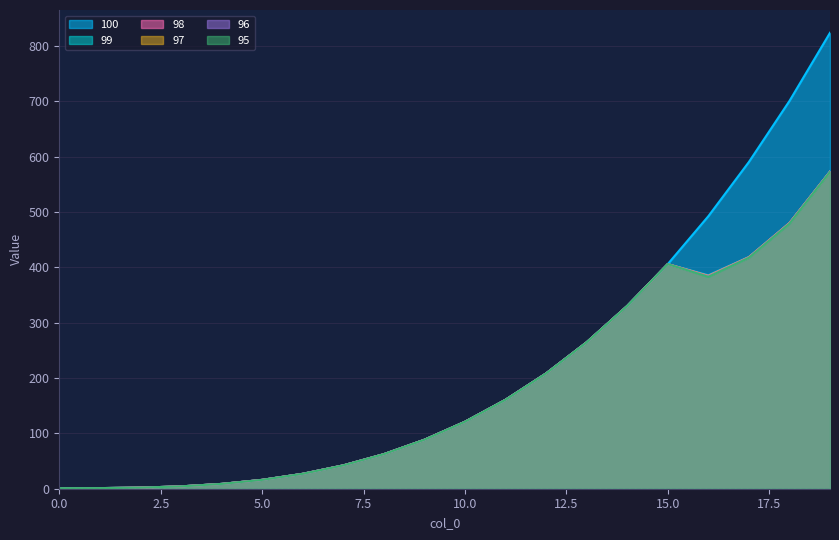

At how many categories does at least one series exceed 626?

2